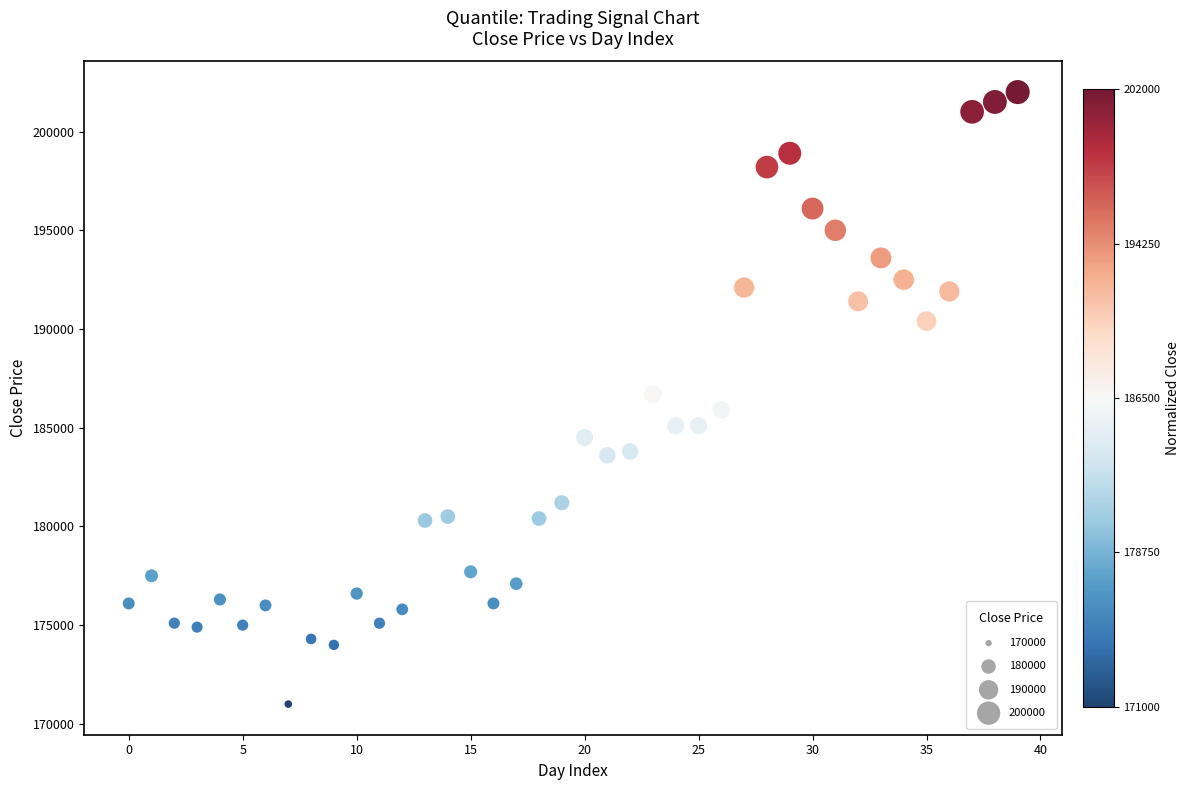

Count the number of points in this scatter plot.

40